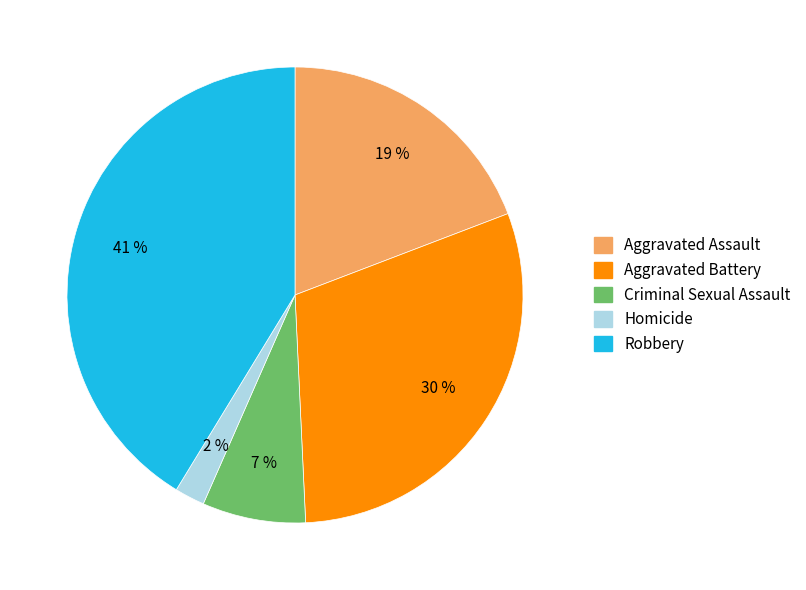

Which has a higher value, Homicide or Aggravated Battery?

Aggravated Battery